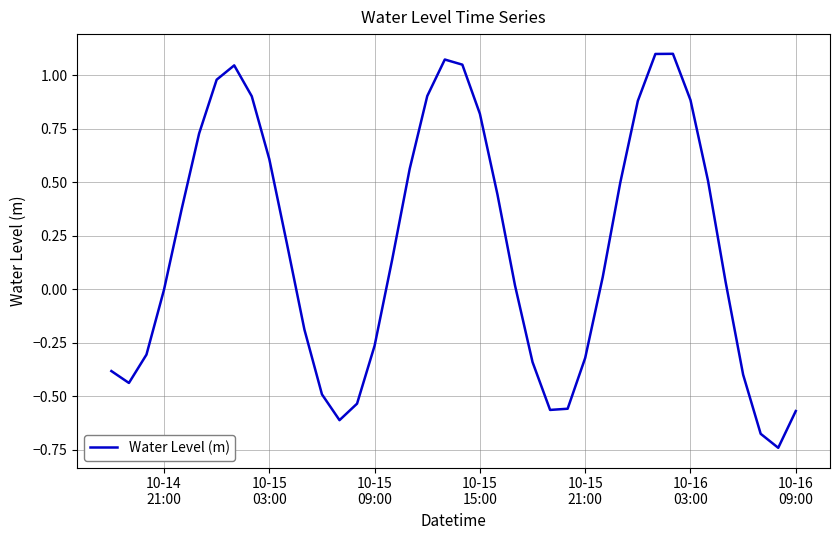

Does the chart display data point markers on the line(s)?

No